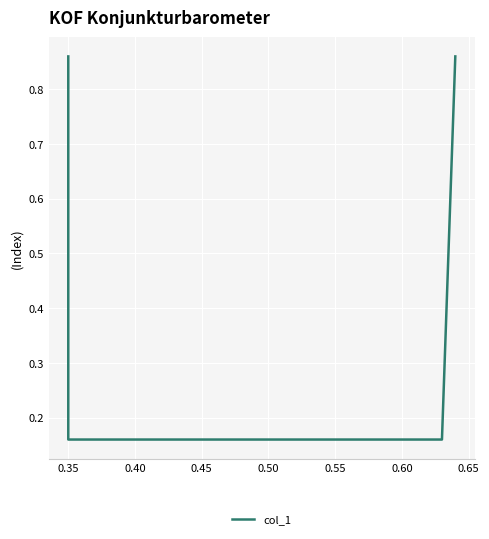

Reading right to left, what are all the values shown in this chart?

0.9	0.2	0.2	0.9